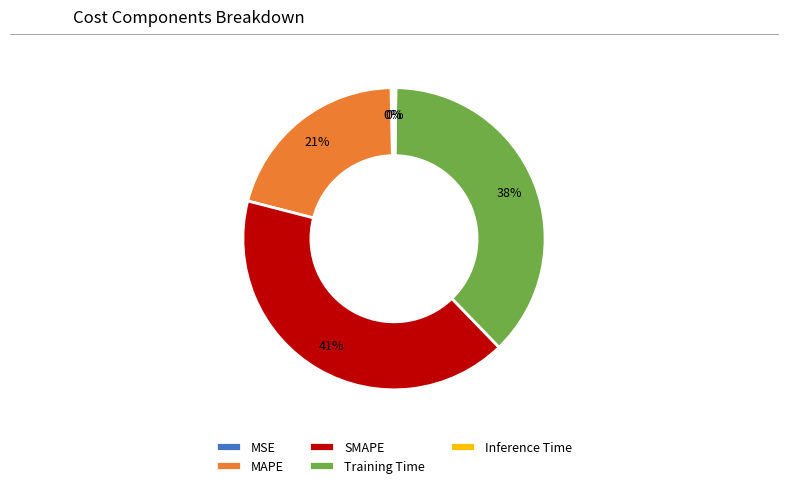

To the nearest percent, what is the combined percentage of MAPE and MSE?

21%